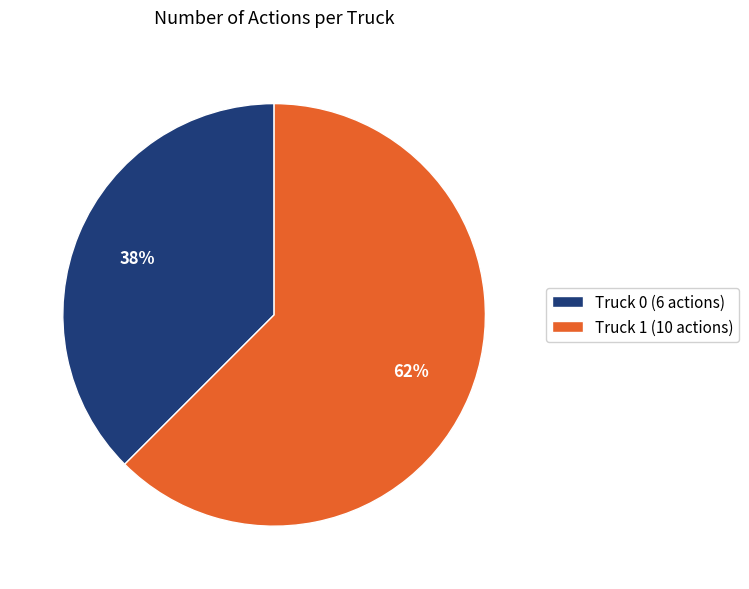

How many segments does this pie chart have?

2